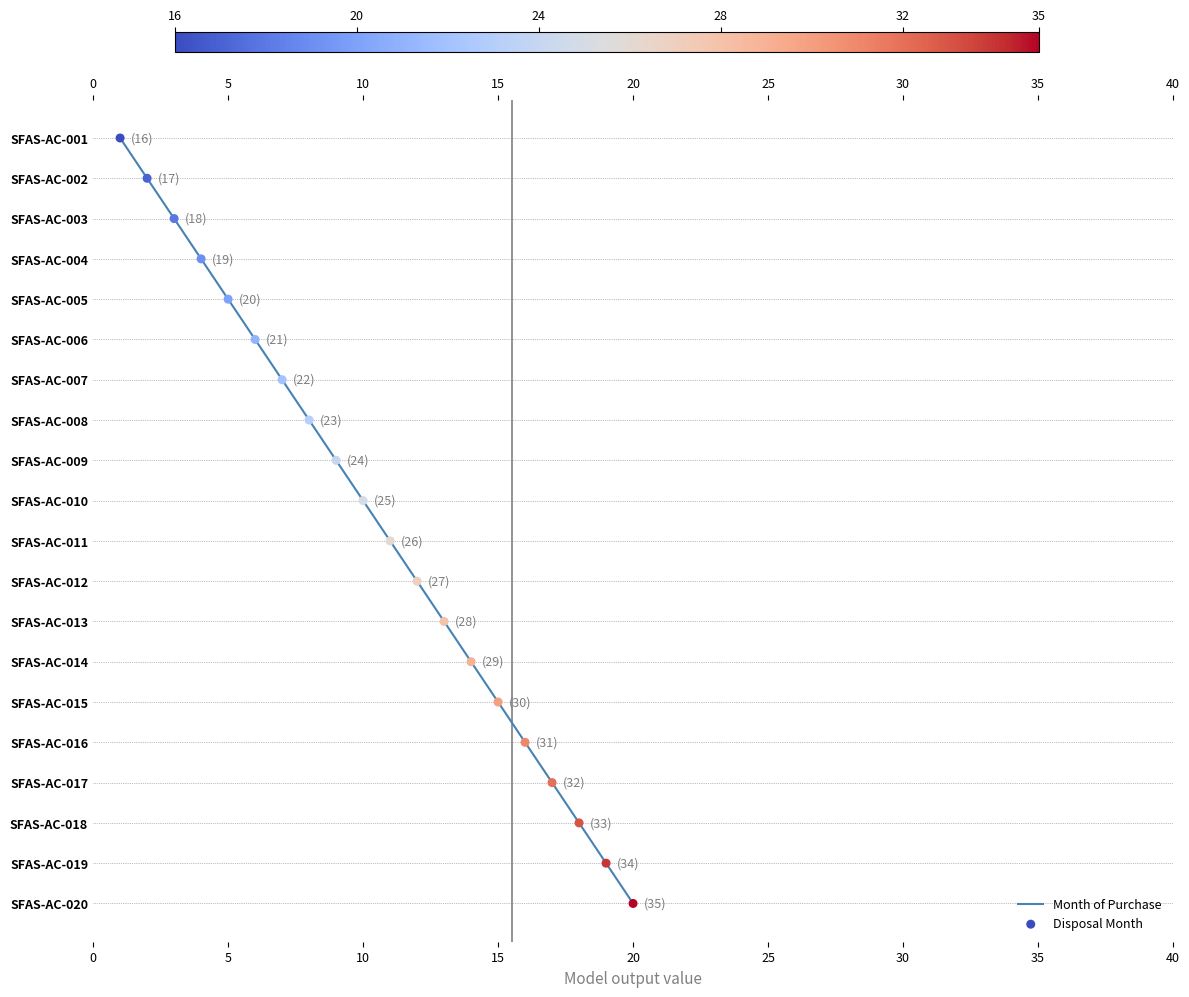

Which series contains the highest Y value?

Month of Purchase